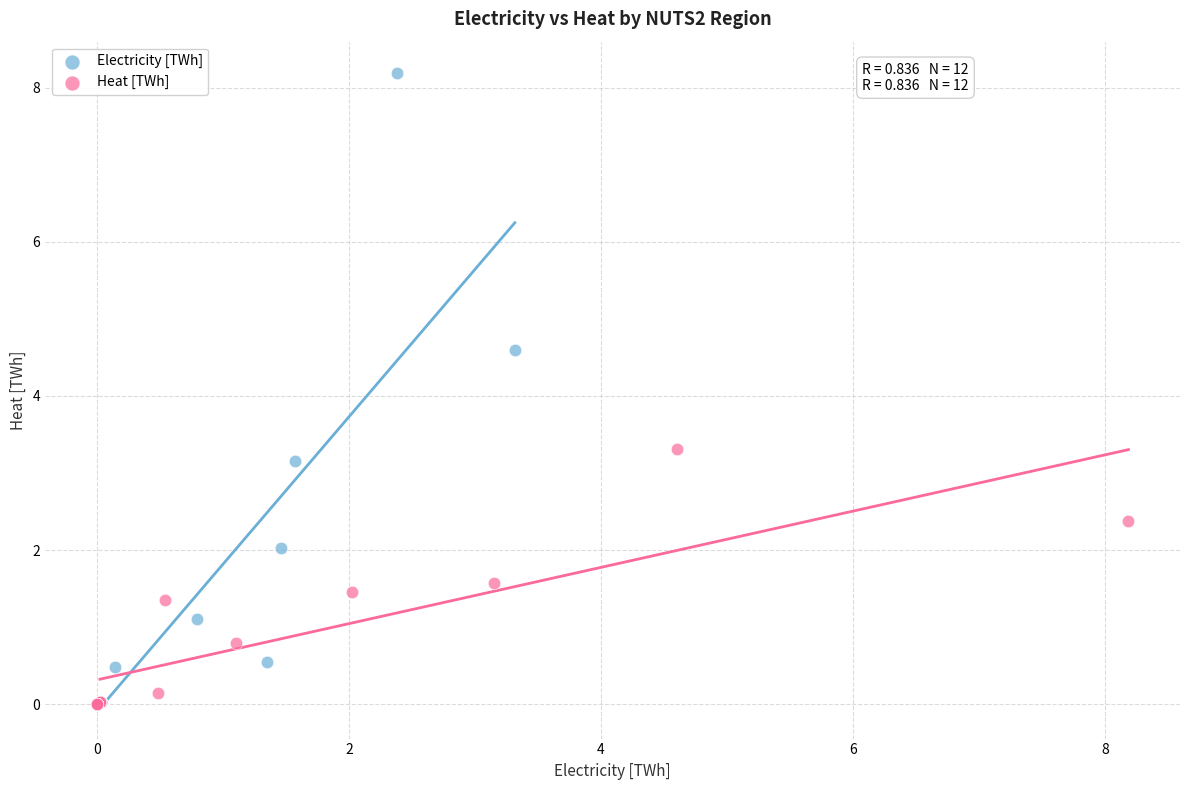

Which series reaches the maximum Y coordinate?

Electricity [TWh]